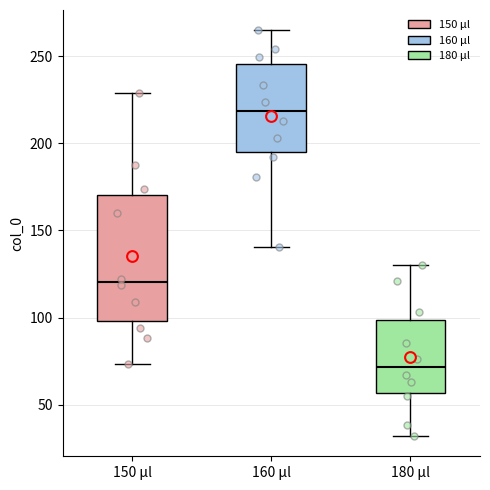

Which box's median line is the lowest?

180 μl